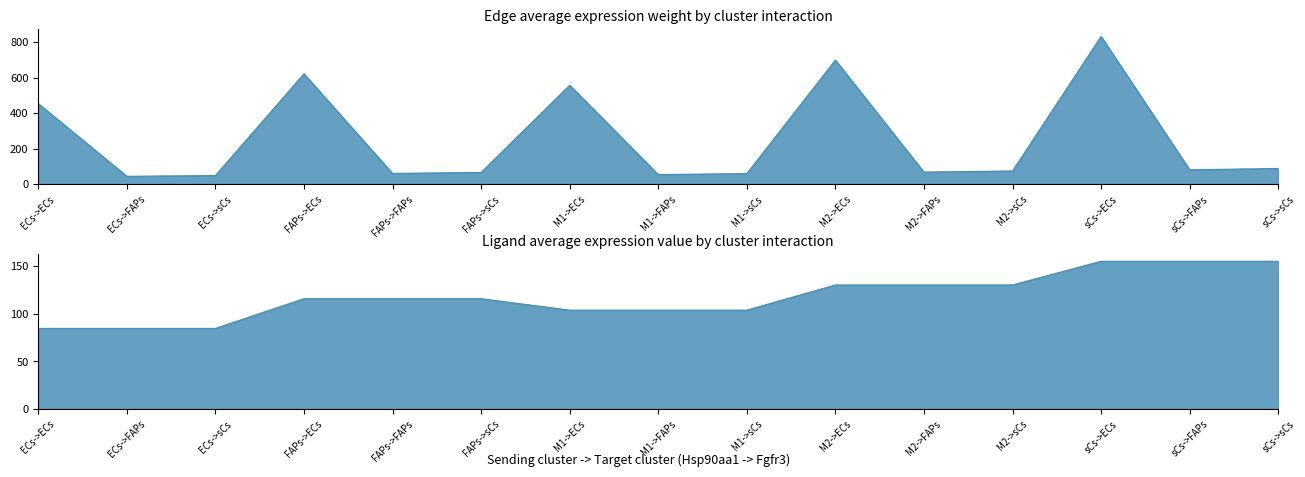

At which label does Edge average expression weight reach its peak?

sCs->ECs